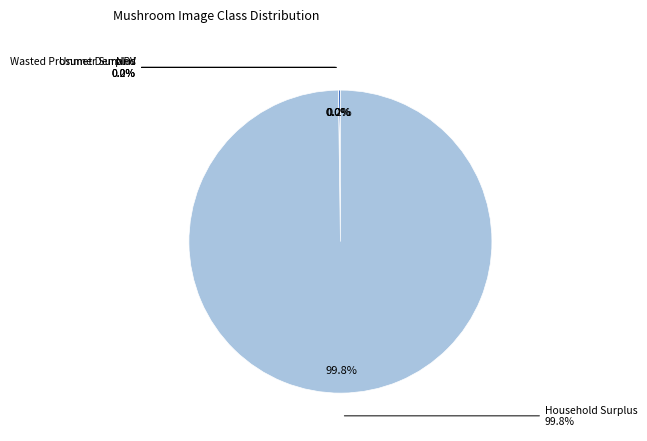

What is the change in value from Unmet Demand to Household Surplus?

+1265215295.4